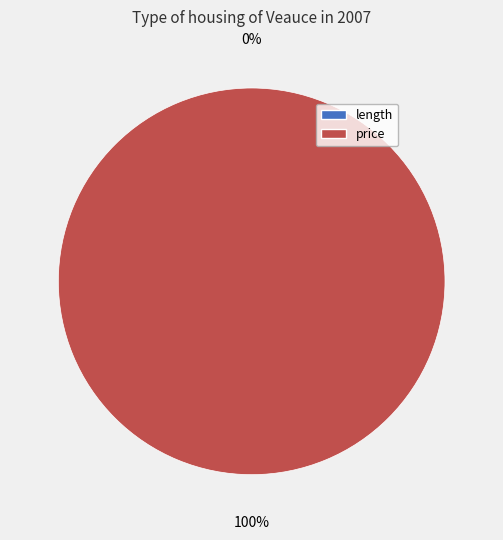

Is there any slice that represents more than half of the pie?

Yes